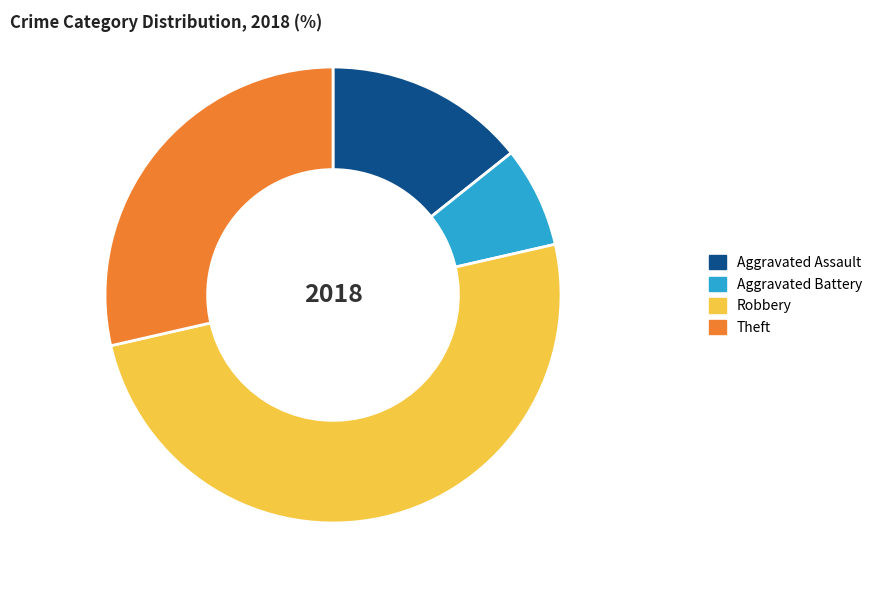

Which slice is the largest?

Robbery